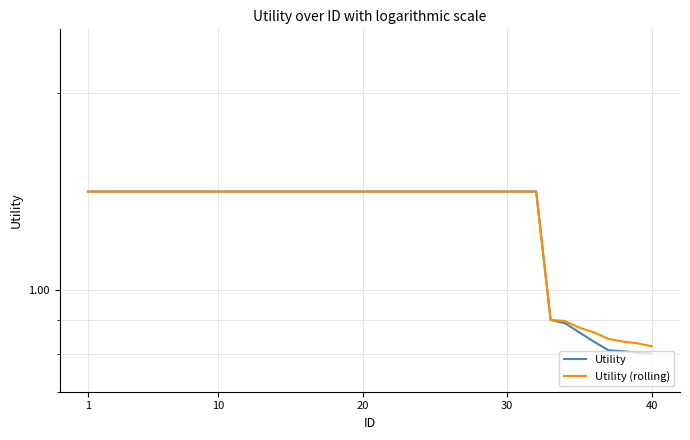

True or false: Utility and Utility (rolling) cross at least once.

False